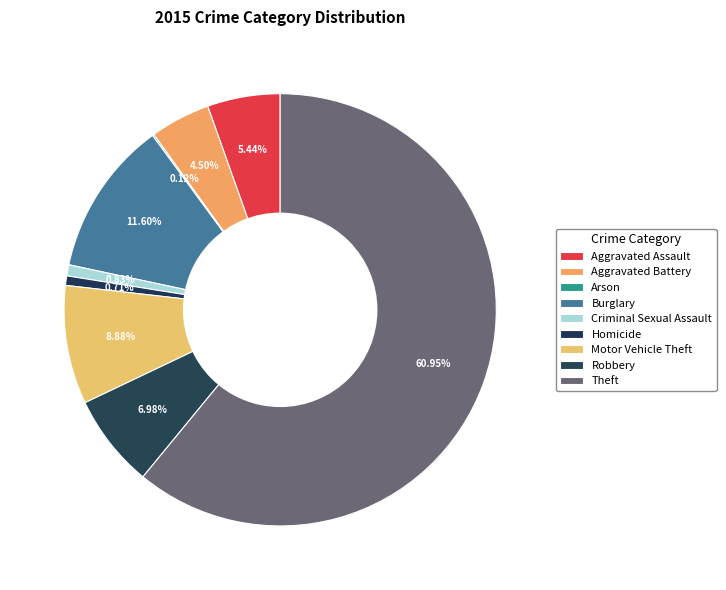

Do Homicide and Motor Vehicle Theft together represent more than half of the pie?

No